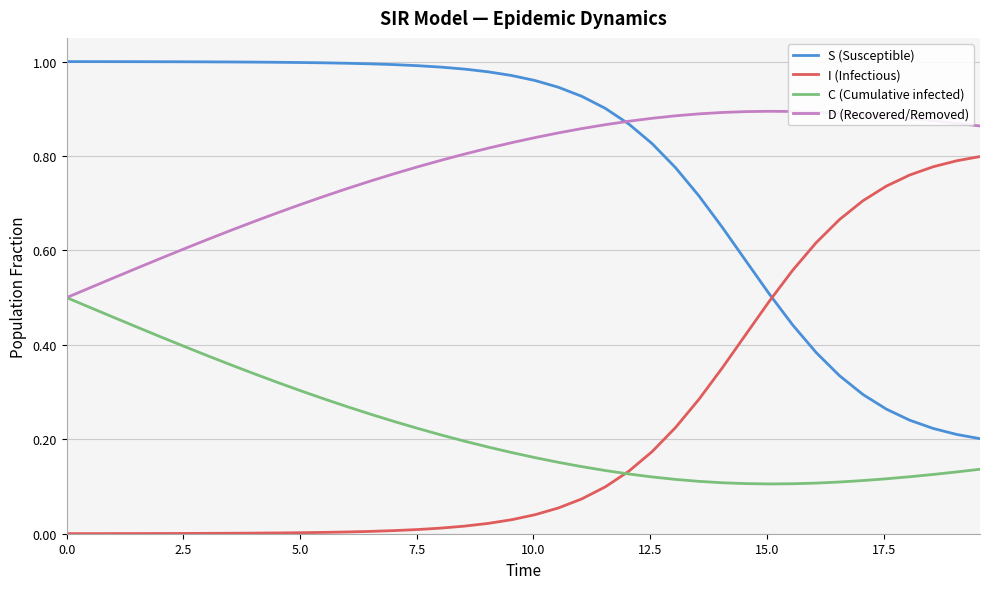

True or false: I (Infectious) and S (Susceptible) cross at least once.

True